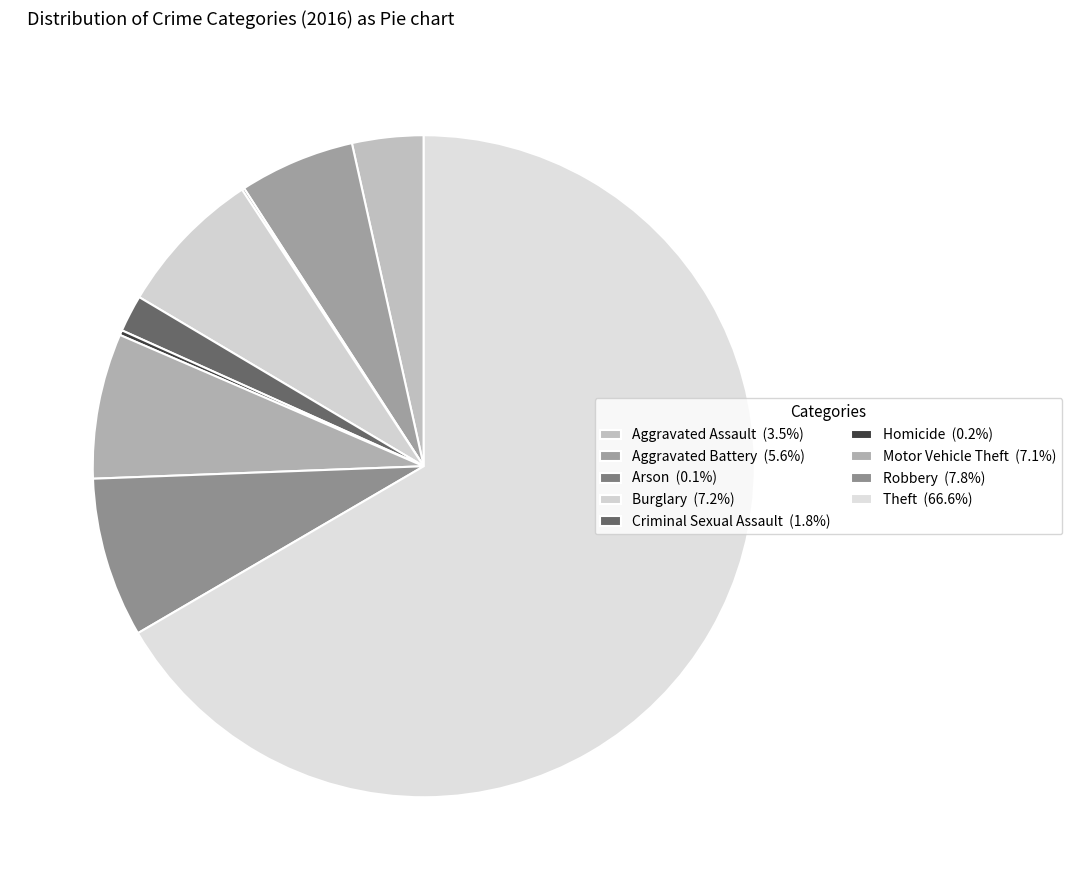

How much of the chart is everything except Aggravated Assault?

96.5%